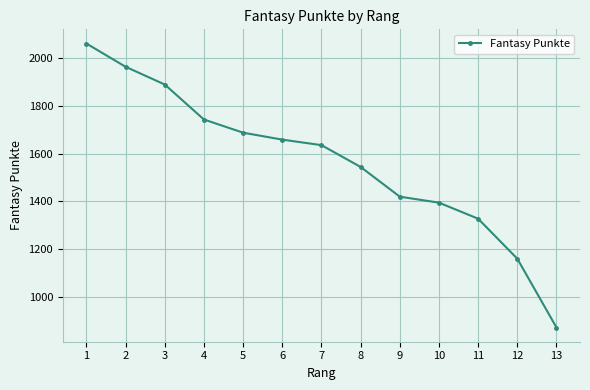

What is the difference between the values at 8 and 7?

91